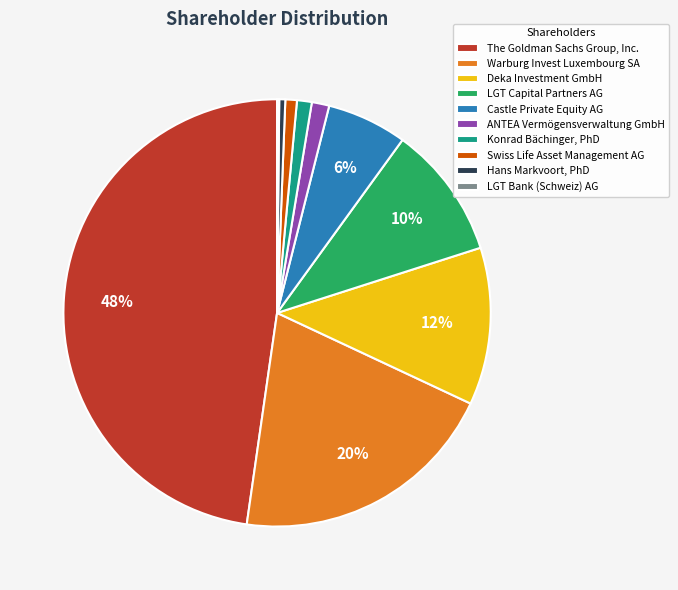

To the nearest percent, what is the combined percentage of Deka Investment GmbH and Swiss Life Asset Management AG?

13%